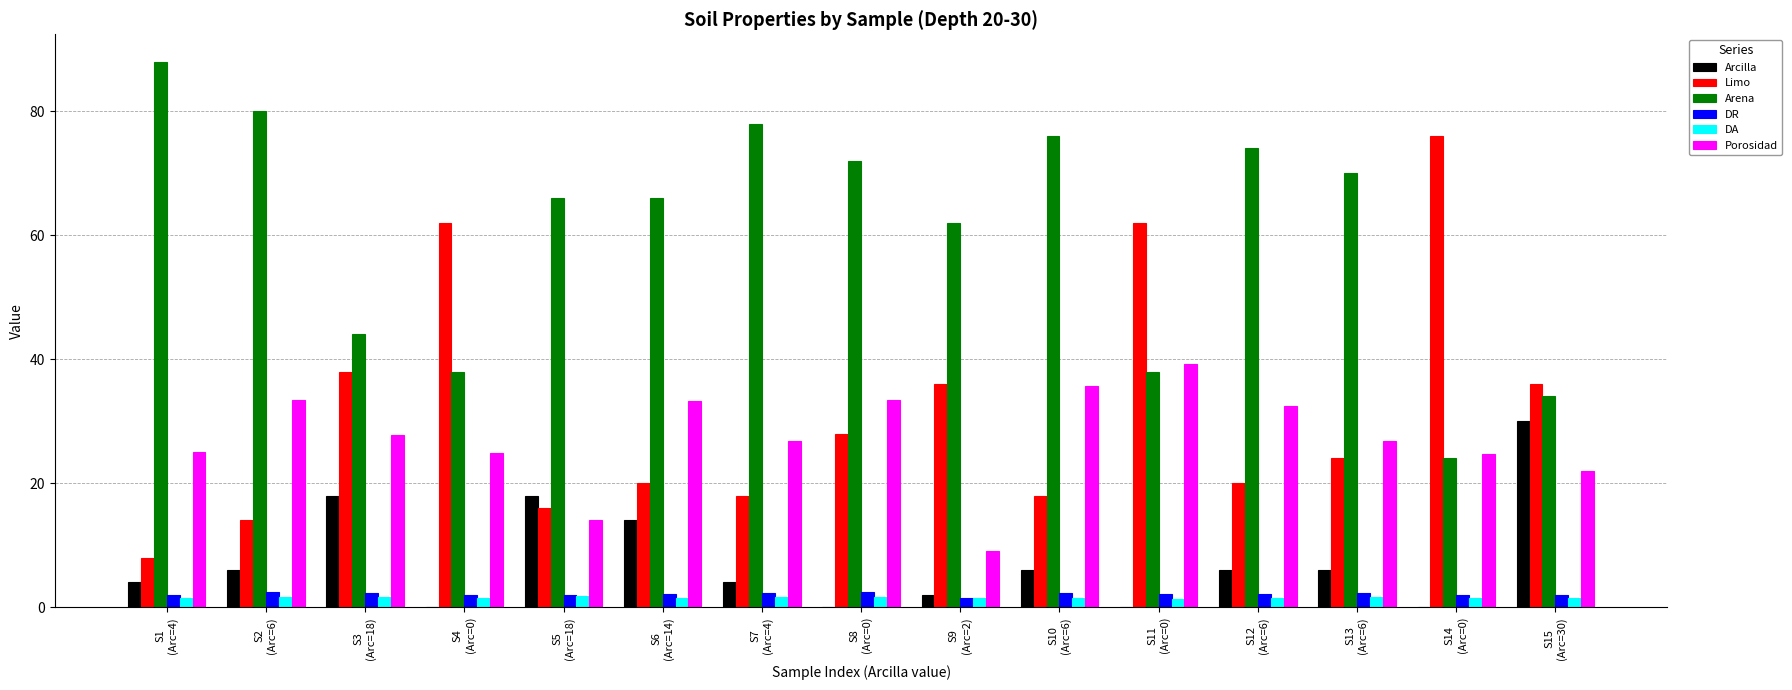

What is the maximum value shown in the chart?

88.0